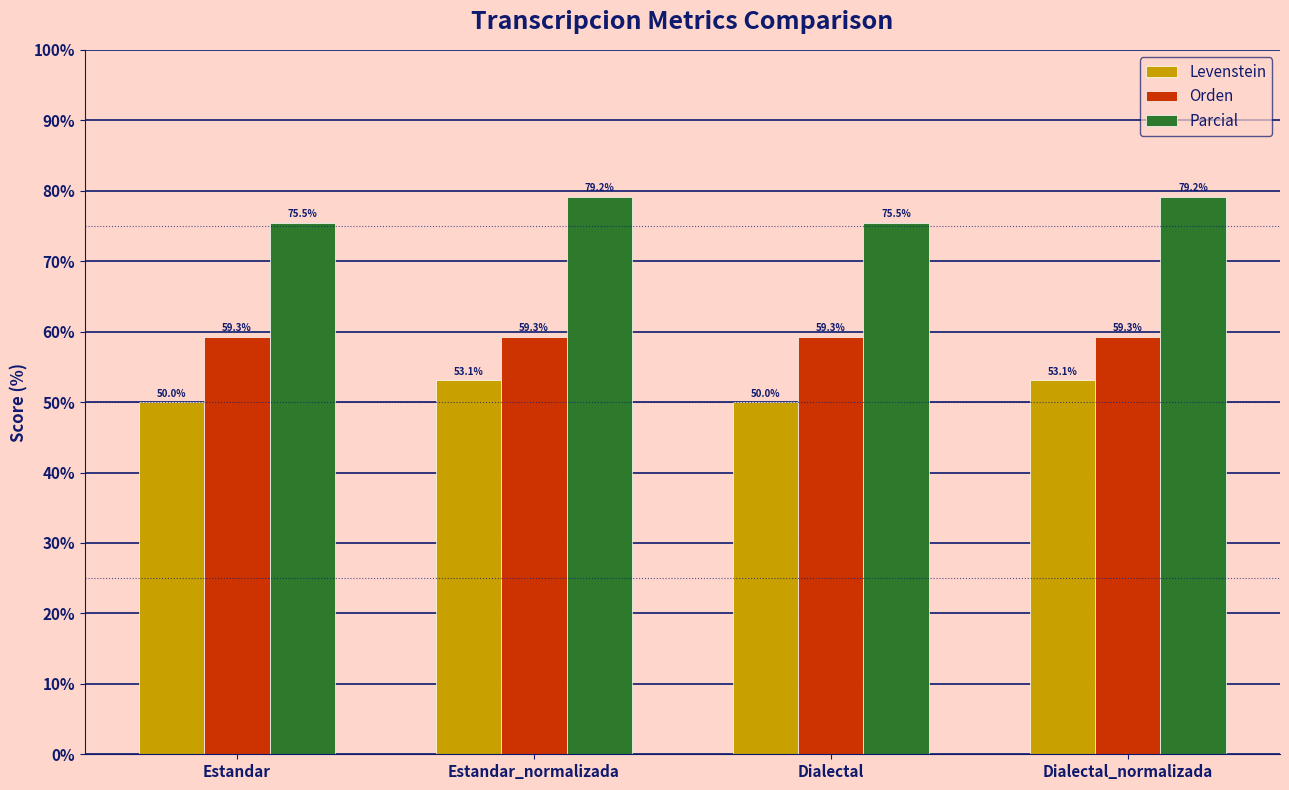

What is the difference between the second highest and second lowest values in the Parcial series?

3.7